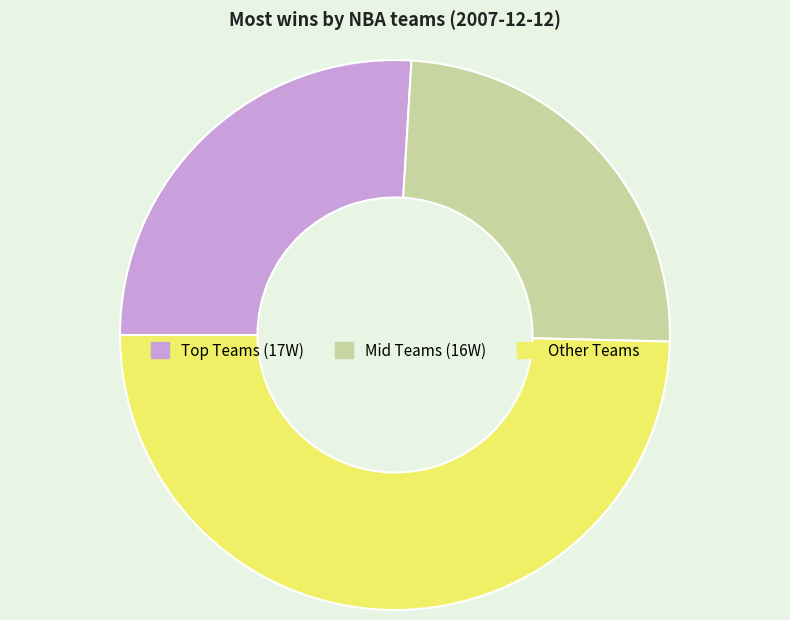

Does any single category account for the majority?

No